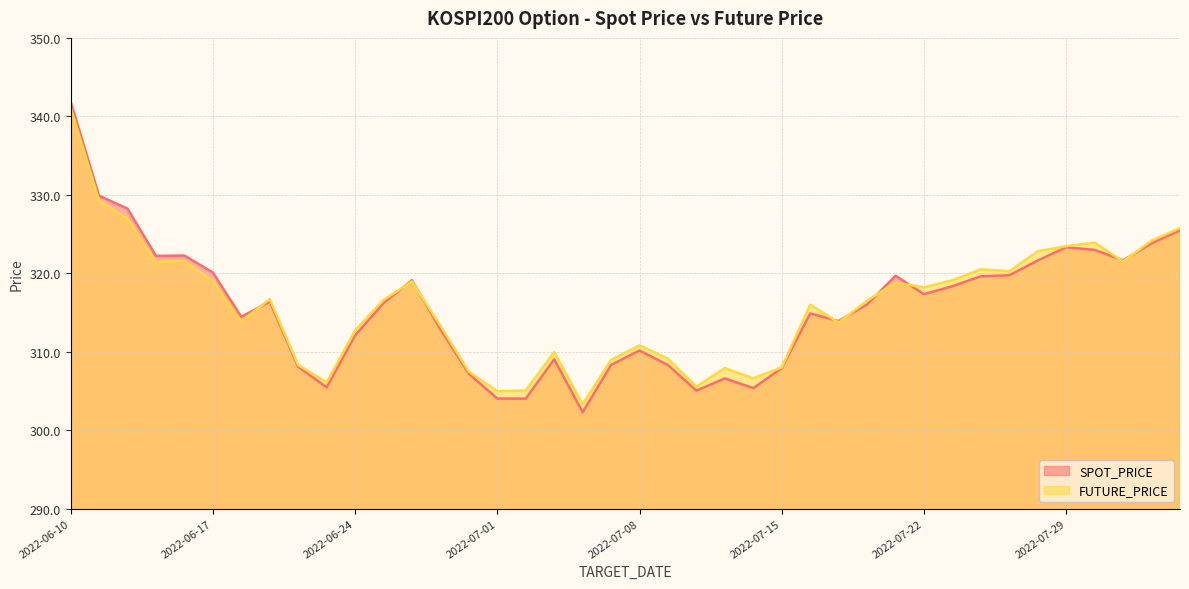

Does the chart display data point markers on the line(s)?

No